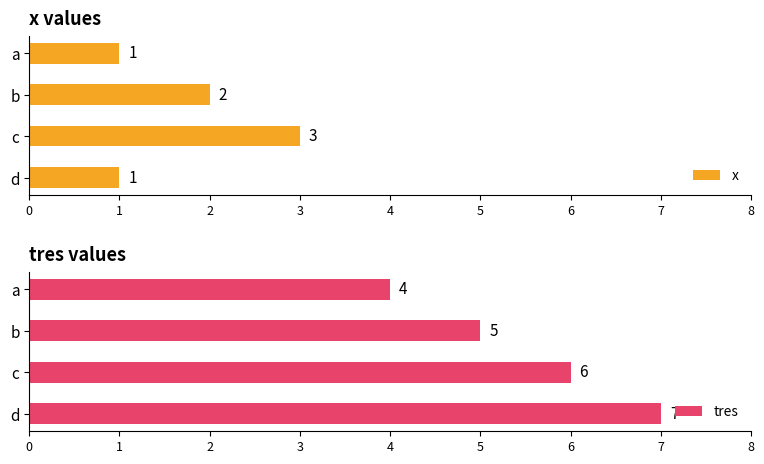

Read the tres value at b.

5